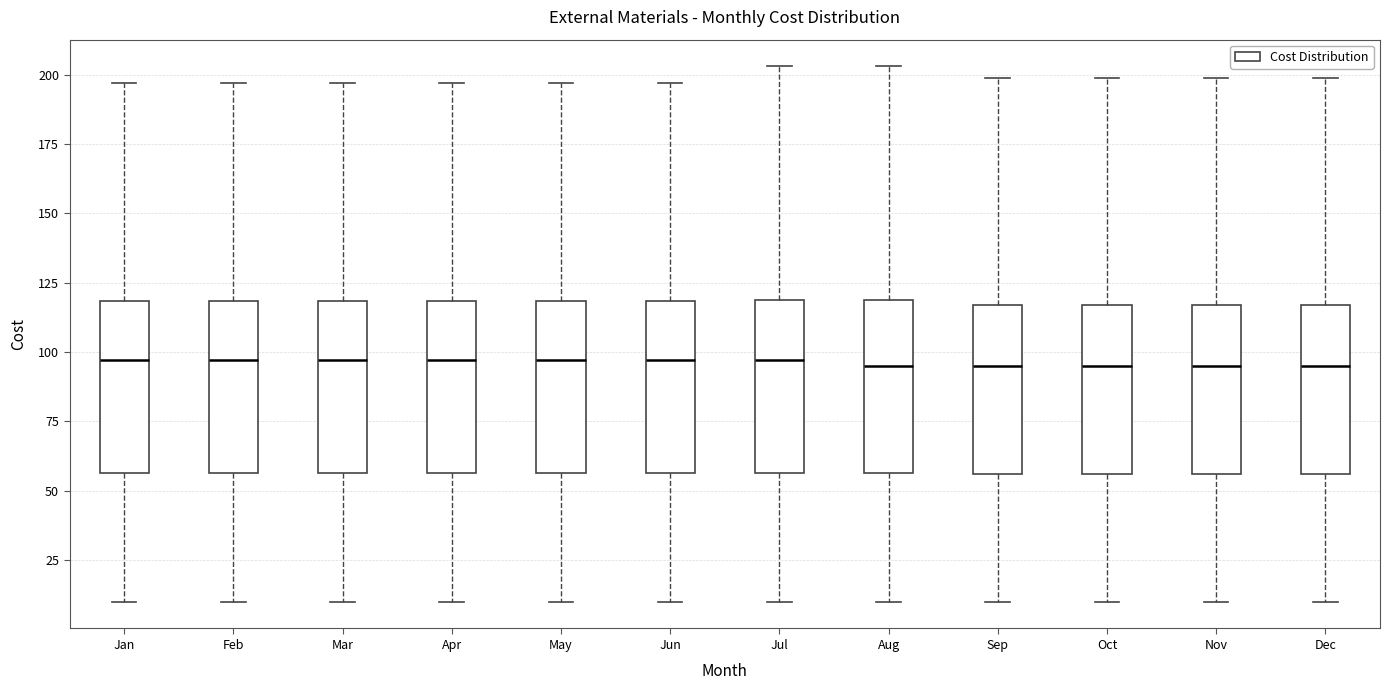

Reading left to right, read every box against the y-axis: the position of its median line, the range the box covers, and the ends of its whiskers. The values are not printed on the chart, so give them approximately, as read against the axis.

Jan: median 95, box 55 to 120, whiskers 10 to 195
Feb: median 95, box 55 to 120, whiskers 10 to 195
Mar: median 95, box 55 to 120, whiskers 10 to 195
Apr: median 95, box 55 to 120, whiskers 10 to 195
May: median 95, box 55 to 120, whiskers 10 to 195
Jun: median 95, box 55 to 120, whiskers 10 to 195
Jul: median 95, box 55 to 120, whiskers 10 to 205
Aug: median 95, box 55 to 120, whiskers 10 to 205
Sep: median 95, box 55 to 115, whiskers 10 to 200
Oct: median 95, box 55 to 115, whiskers 10 to 200
Nov: median 95, box 55 to 115, whiskers 10 to 200
Dec: median 95, box 55 to 115, whiskers 10 to 200